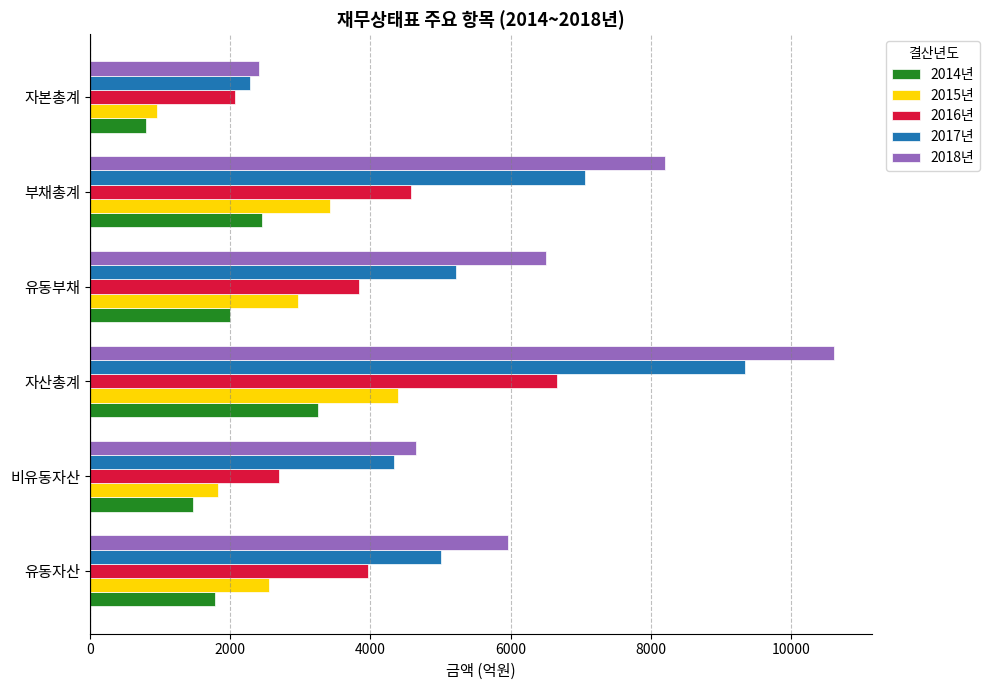

Which category has the highest value in the 2017년 series?

자산총계